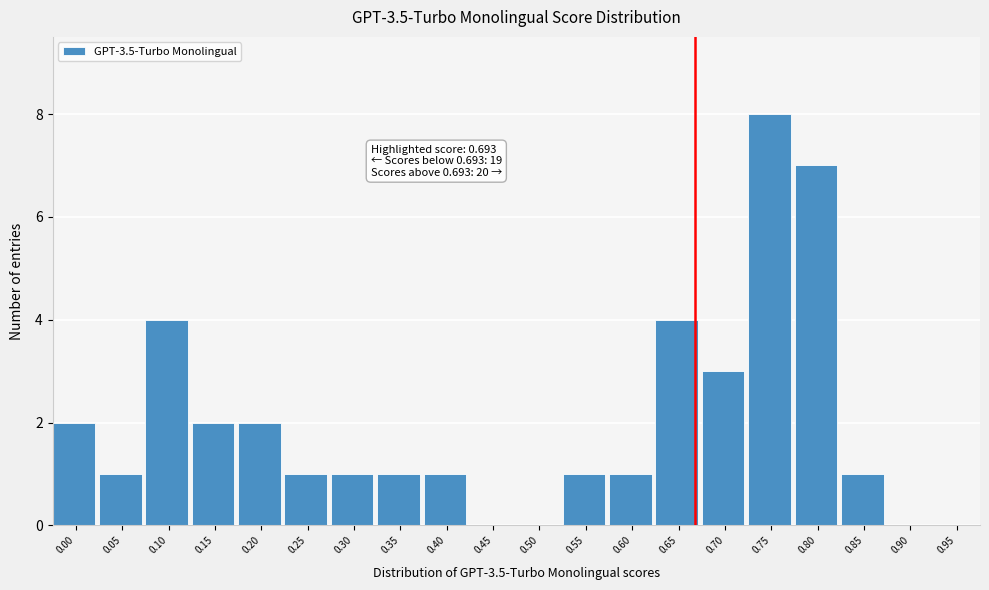

Reading right to left, list all the values displayed in this chart.

0.95=0	0.90=0	0.85=1	0.80=7	0.75=8	0.70=3	0.65=4	0.60=1	0.55=1	0.50=0	0.45=0	0.40=1	0.35=1	0.30=1	0.25=1	0.20=2	0.15=2	0.10=4	0.05=1	0.00=2